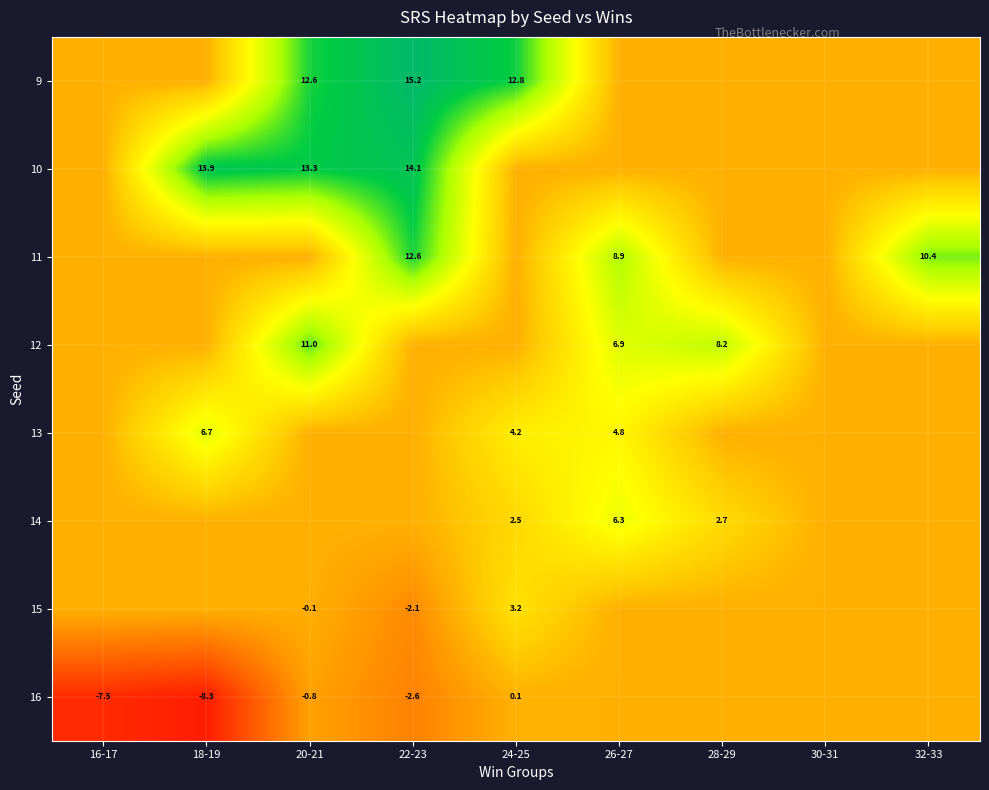

What is the maximum value shown in the chart?

15.2